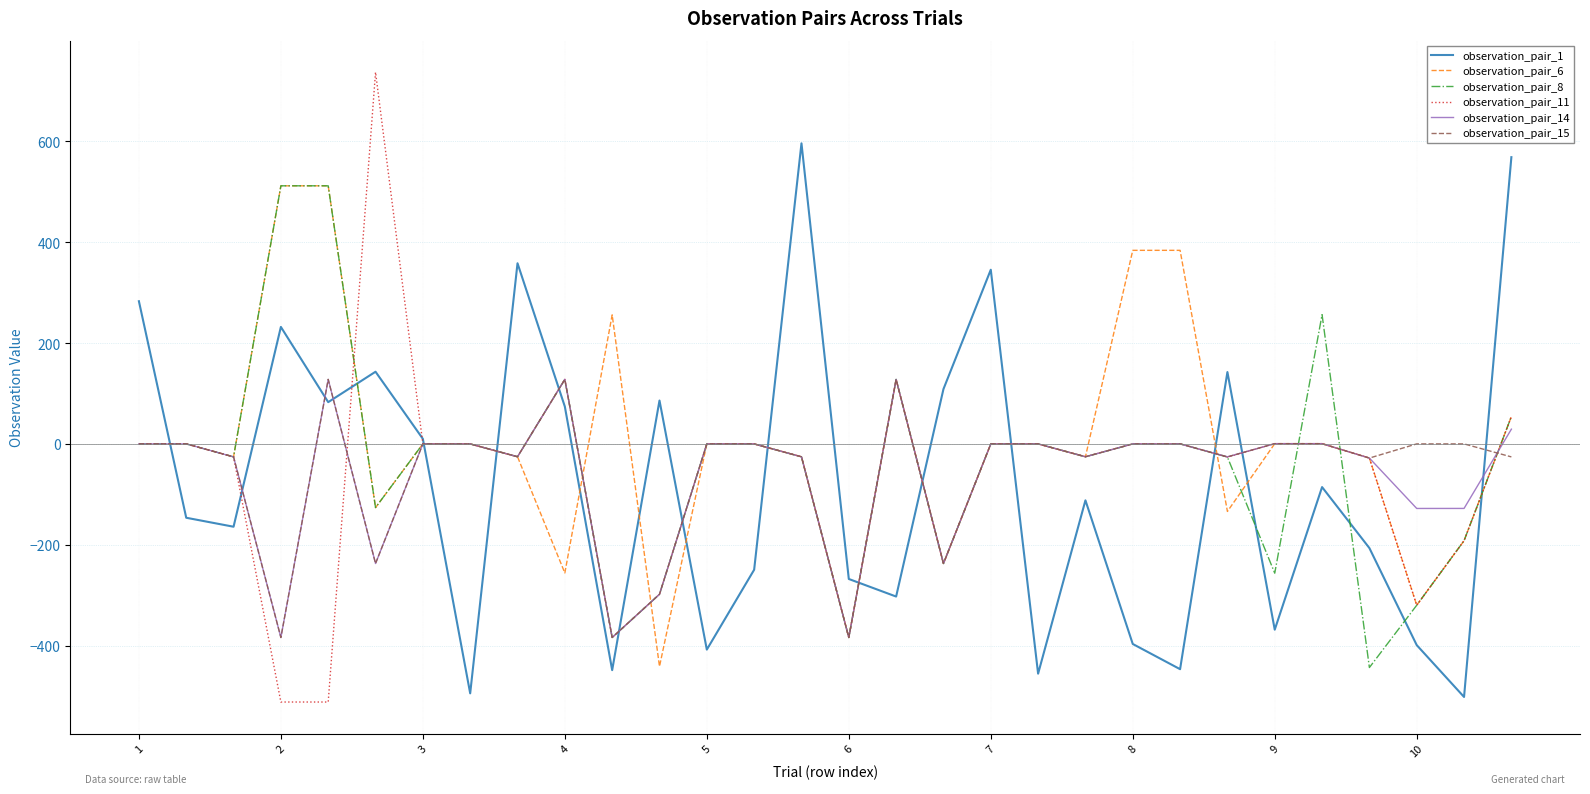

What is the highest value of the observation_pair_6 series?

512.0